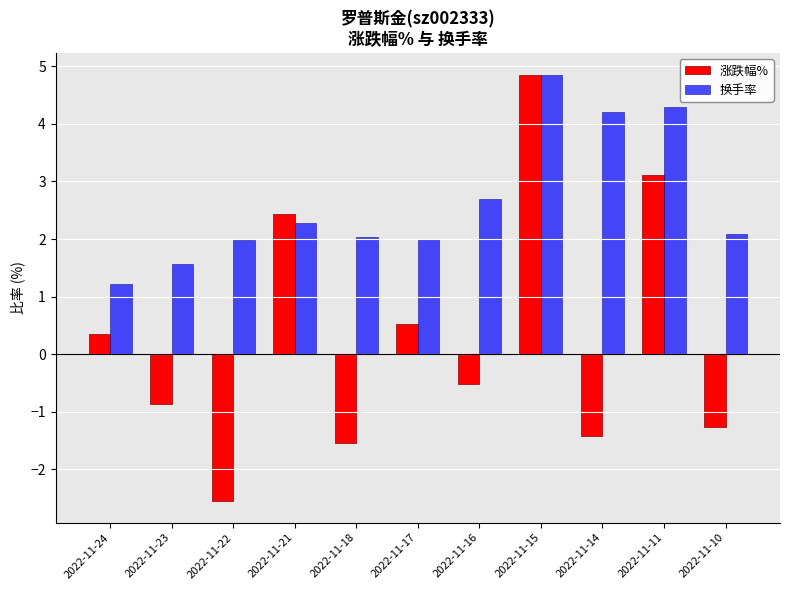

Is it true that 涨跌幅% equals 0.3 at 2022-11-24?

True